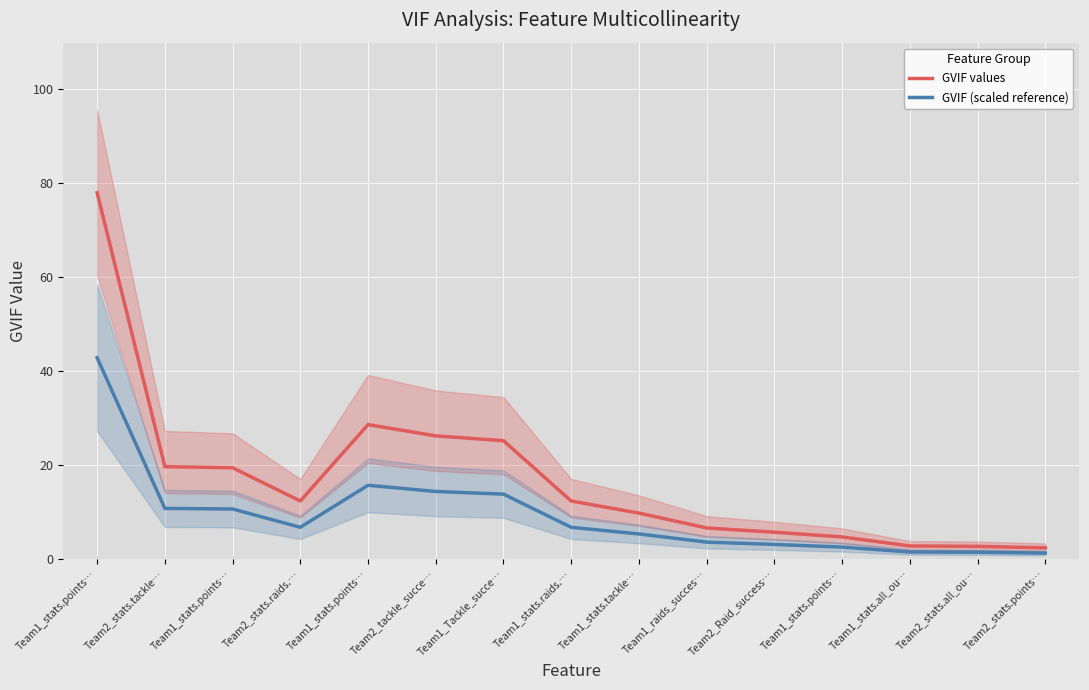

How many series are shown in this chart?

2